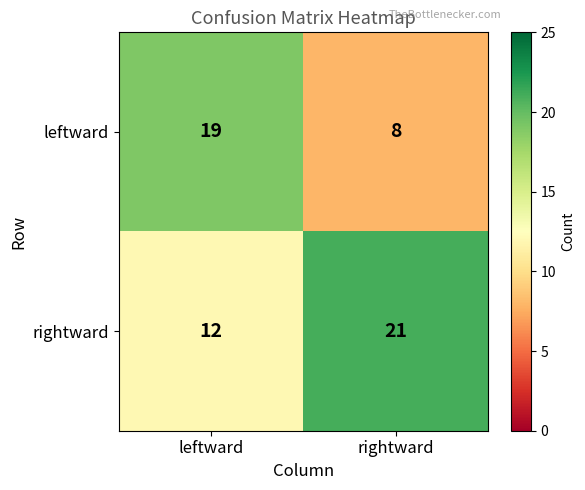

Reading right to left, list all the values displayed in this chart.

leftward: 8	19
rightward: 21	12